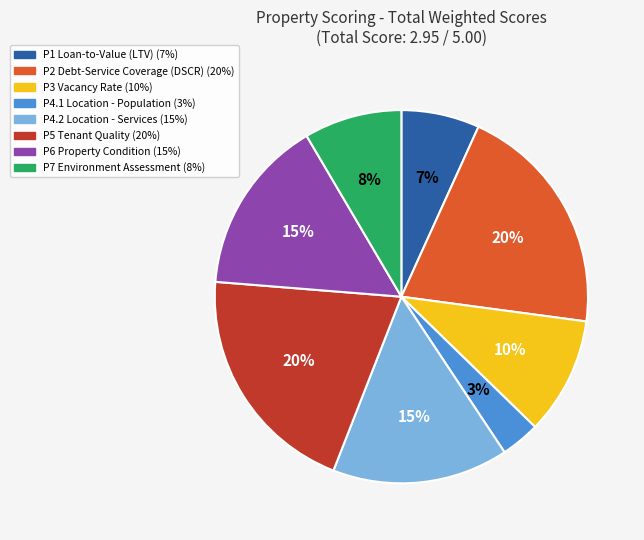

Does P3 Vacancy Rate account for over 50% of the chart?

No